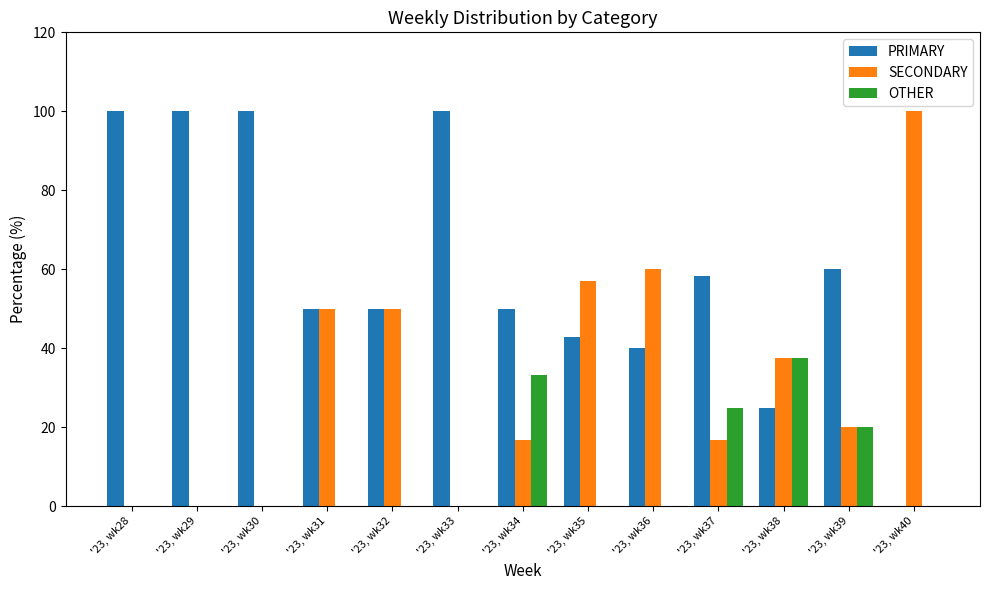

Does the chart contain stacked bars?

No